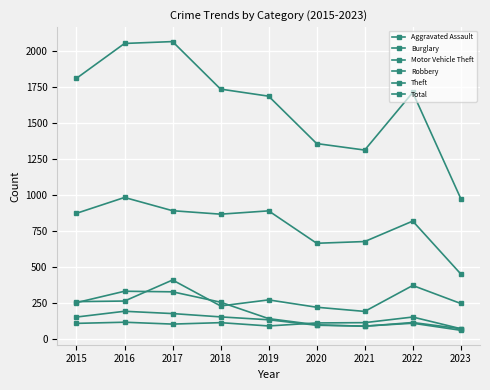

True or false: Robbery has more than 0 interior local peaks.

True